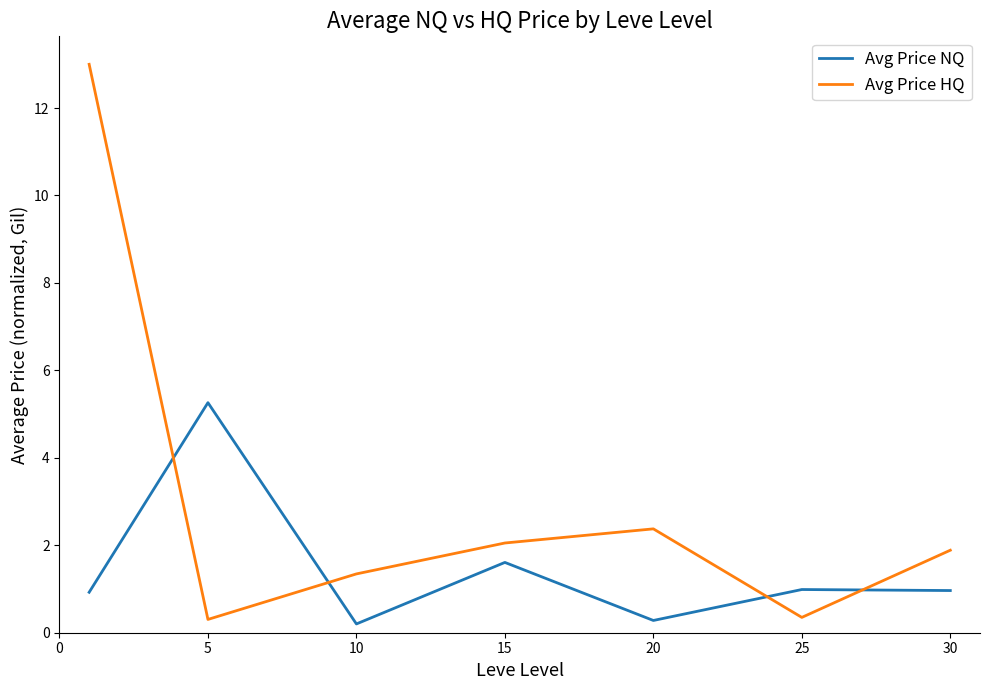

How many distinct data groups are displayed?

2